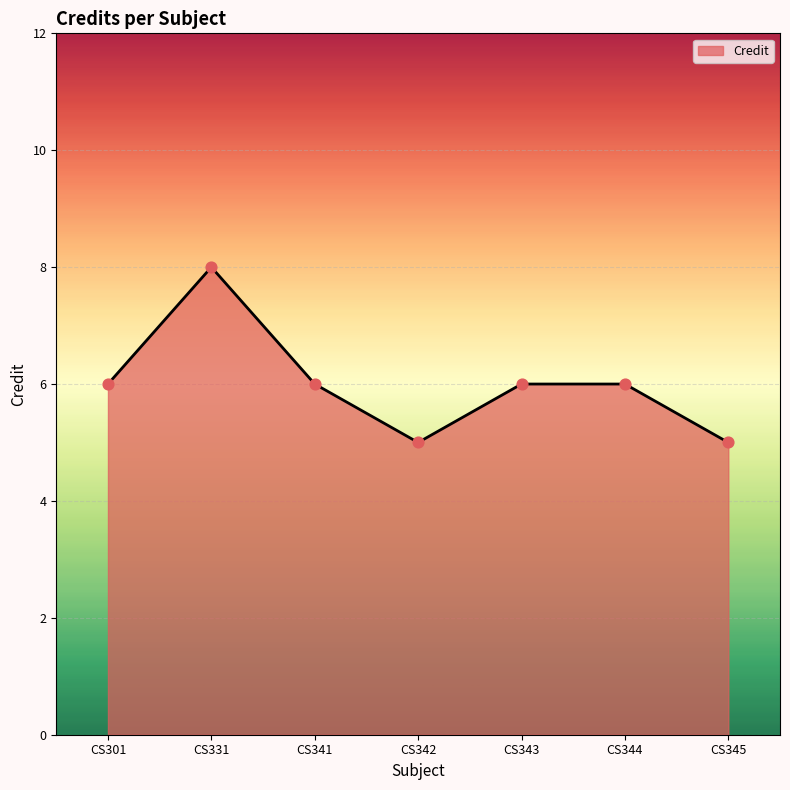

What is the change in value from CS331 to CS343?

-2